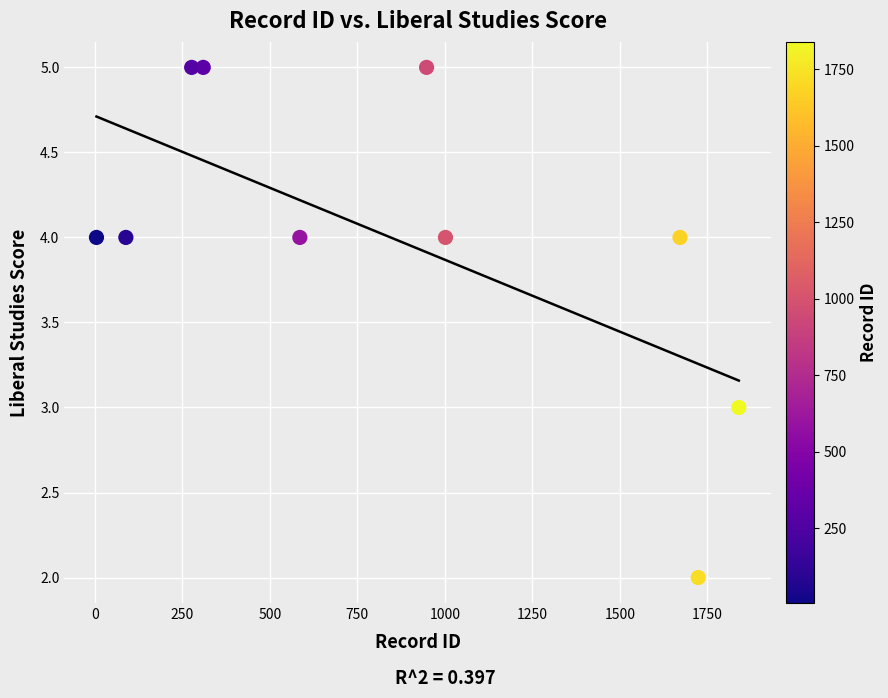

What is the range of X values (max minus min)?

1835